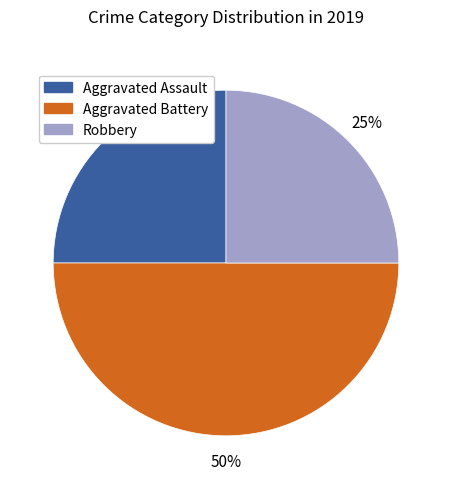

Is the sum of Aggravated Assault and Aggravated Battery greater than half?

Yes